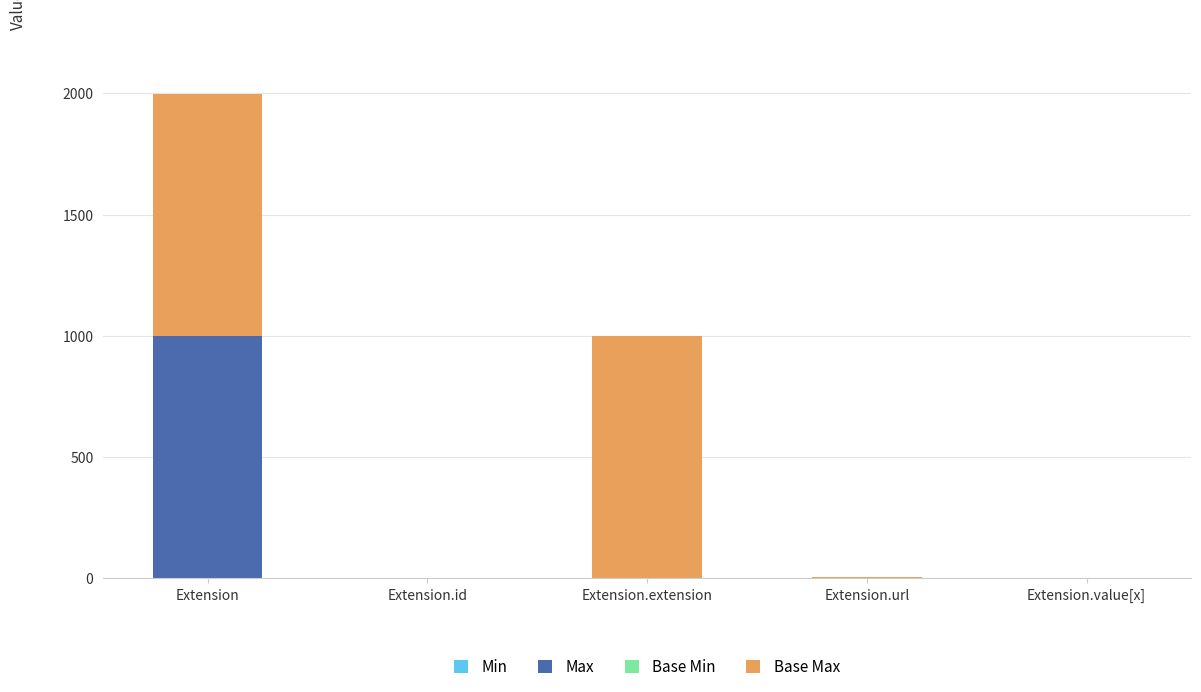

What is the total value across all series at Extension.extension?

999